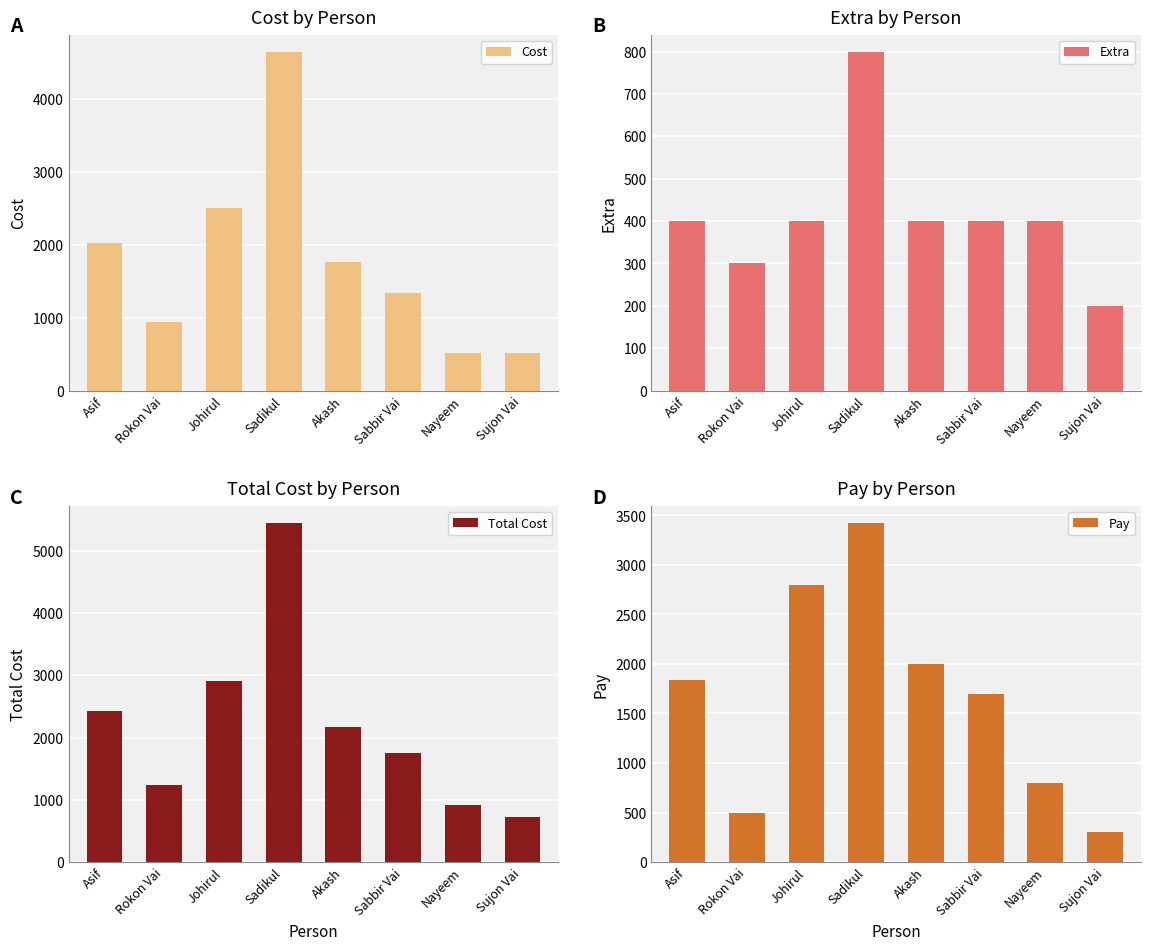

What is the sum of the Pay values at Asif and Sadikul?

5265